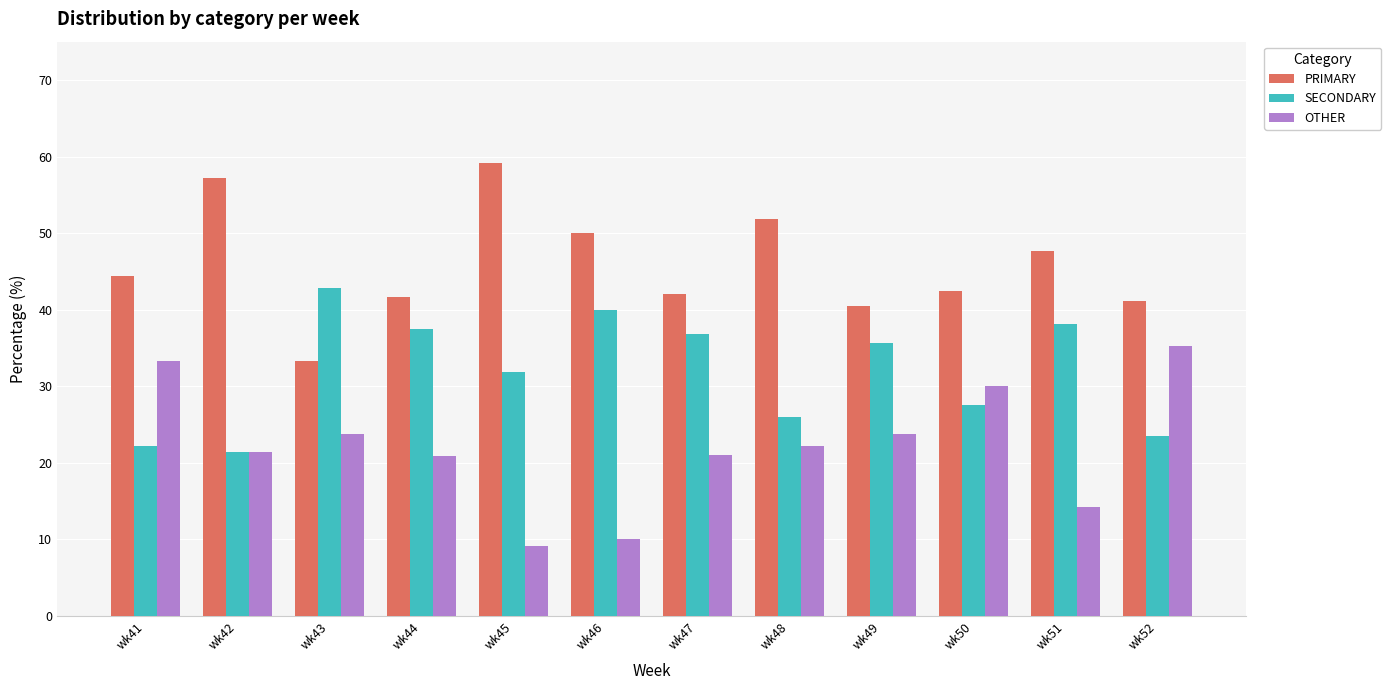

What is the value of the OTHER bar at the 11th from the left?

14.3